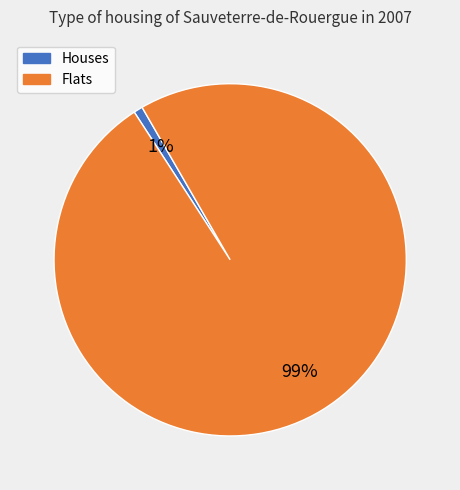

Count the number of slices in the pie.

2